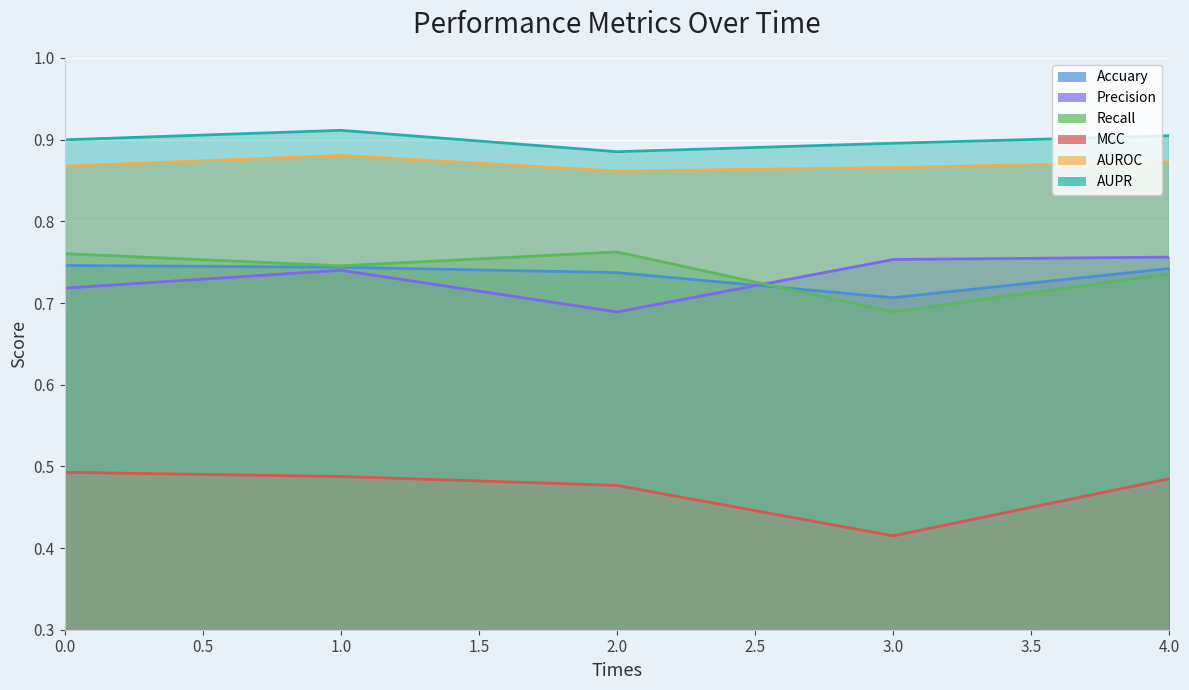

At how many categories does at least one series exceed 0?

5